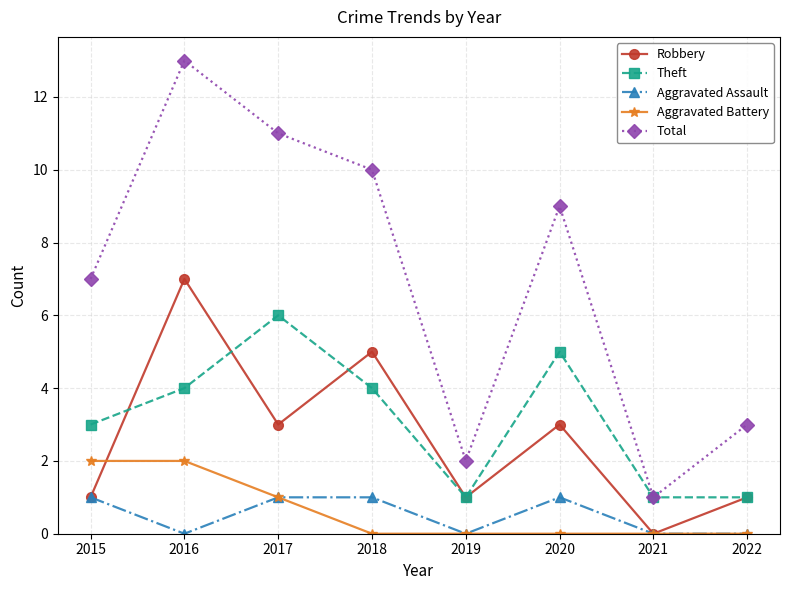

Does the chart display data point markers on the line(s)?

Yes